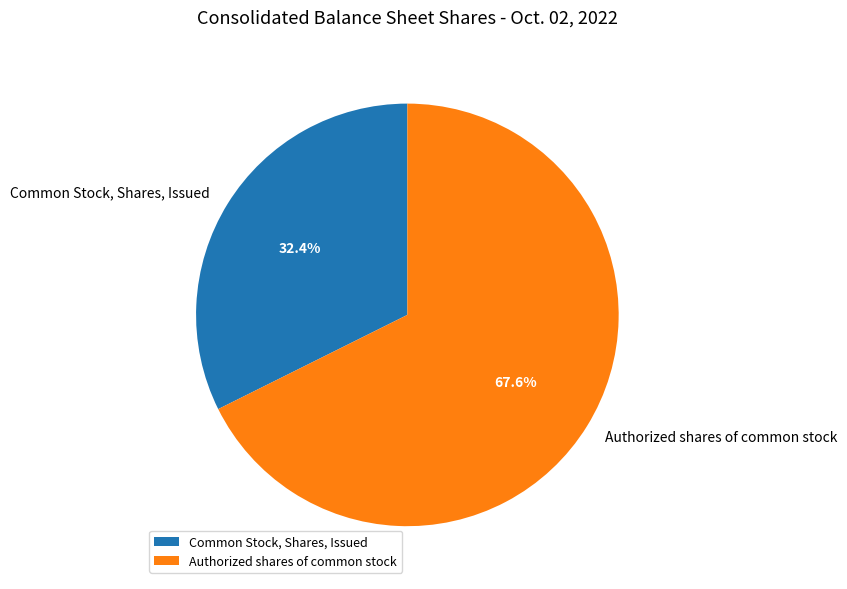

How many slices are in this pie chart?

2